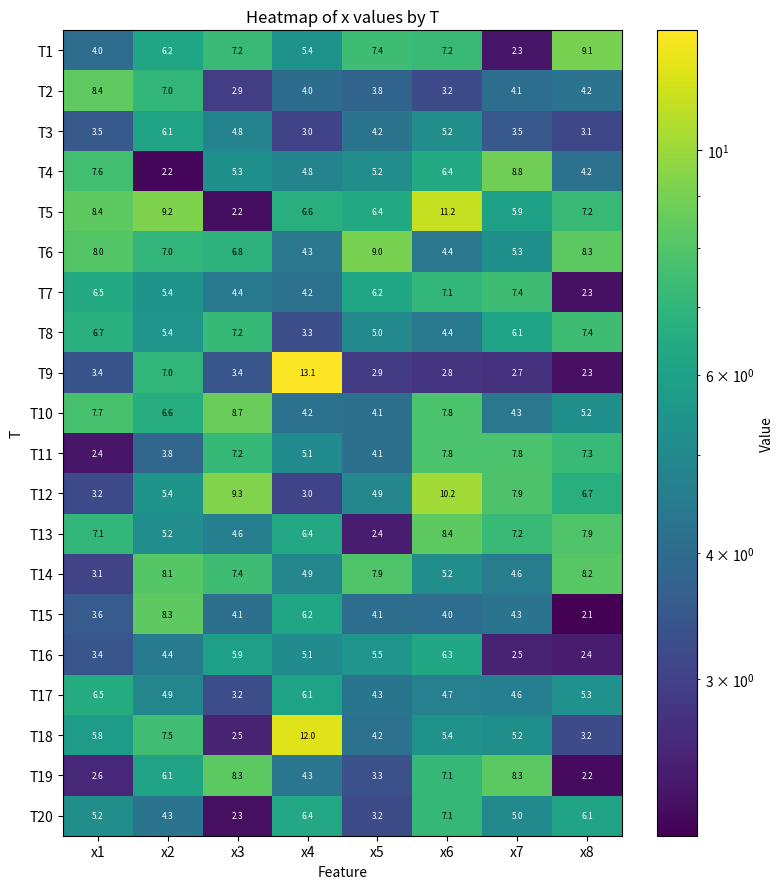

Is it true that T8 equals 7.2 at x3?

True